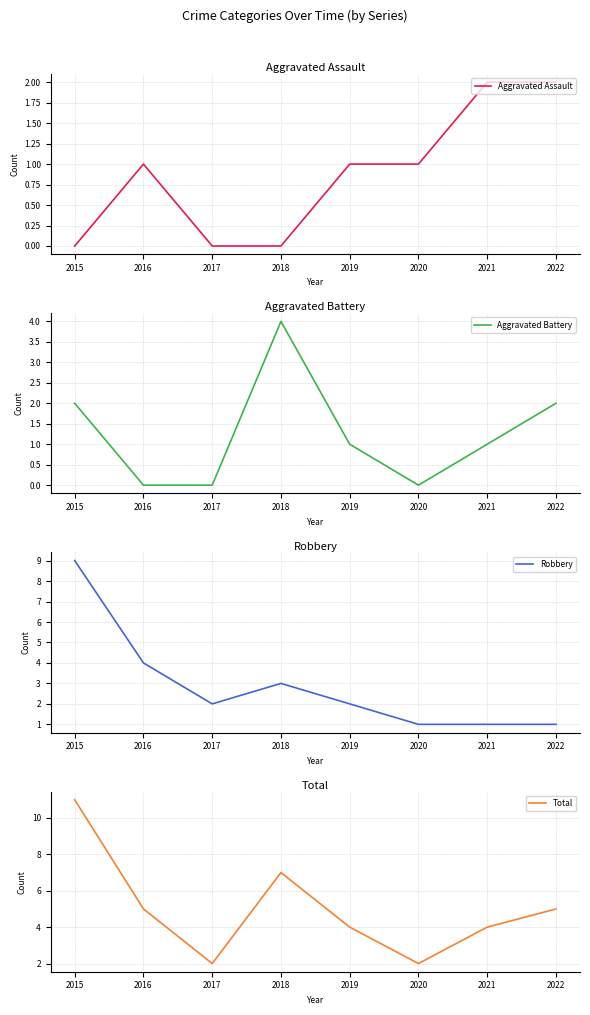

Between which two adjacent categories do Aggravated Assault and Aggravated Battery first intersect?

2015 and 2016